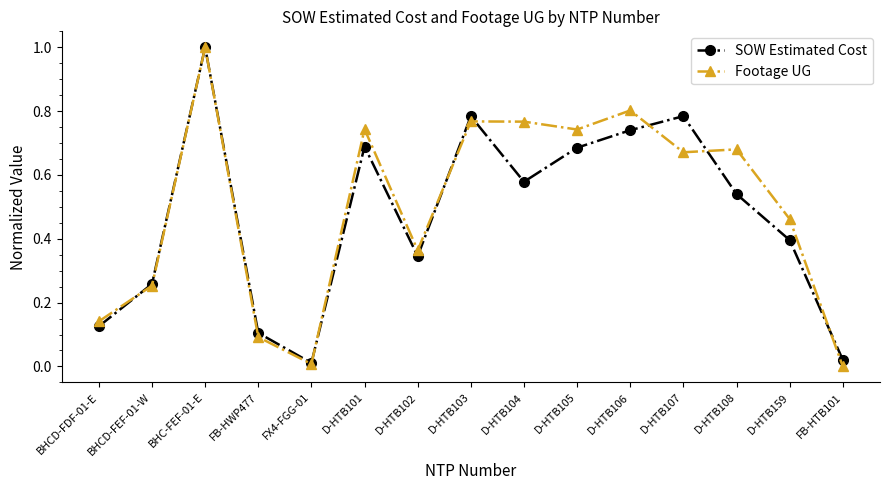

At D-HTB106, list the series in order from largest to smallest.

Footage UG, SOW Estimated Cost